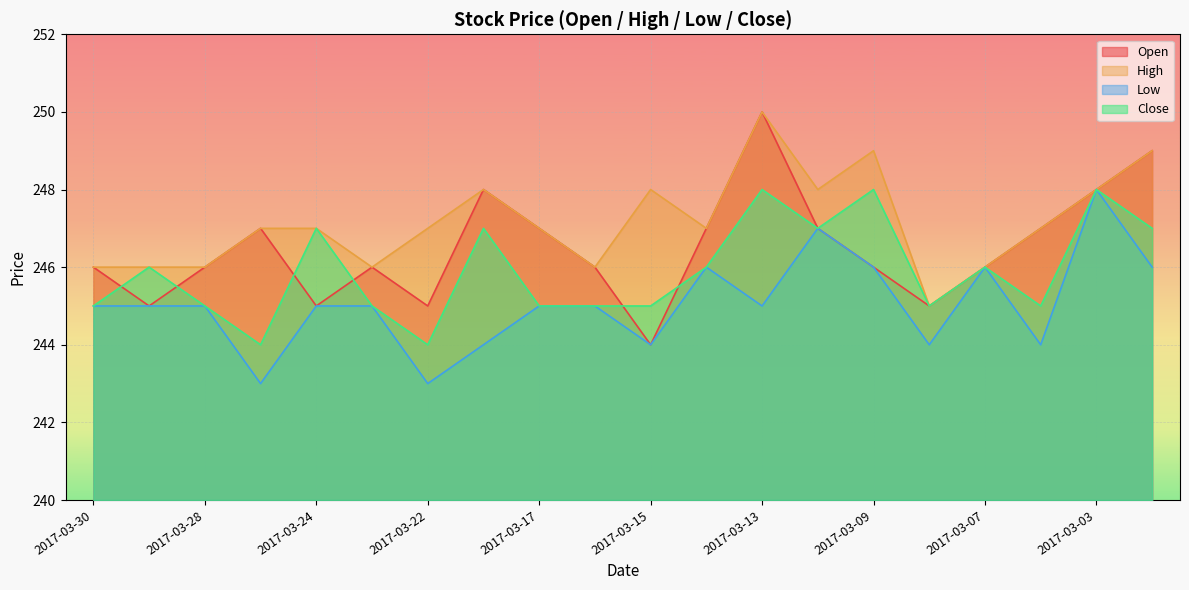

What is the value of the Close point at the 18th from the left?

245